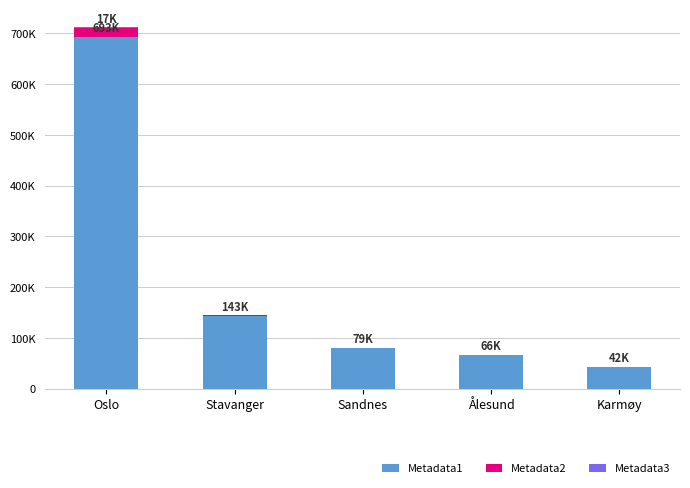

Are the bars grouped side by side (vs. stacked)?

No